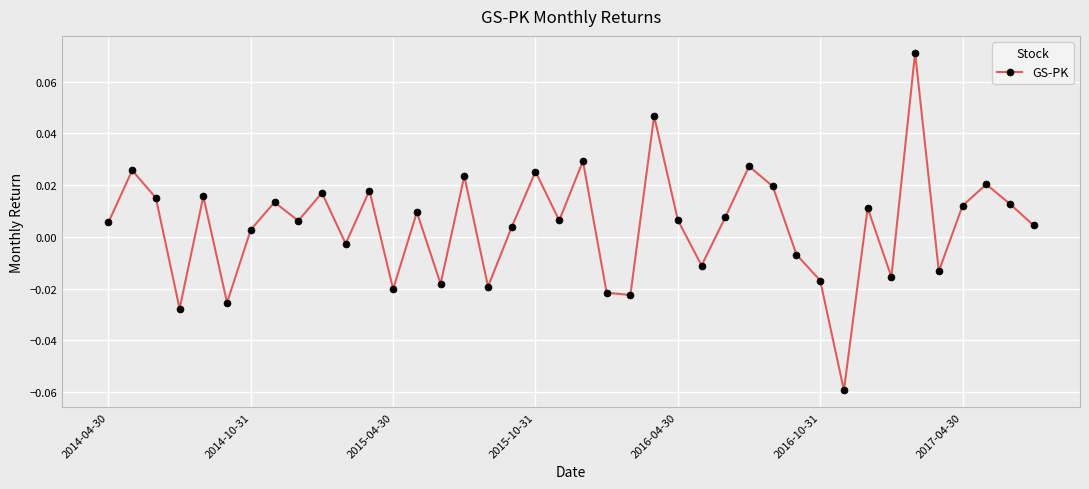

How many points are higher than both their immediate neighbors (excluding endpoints)?

14